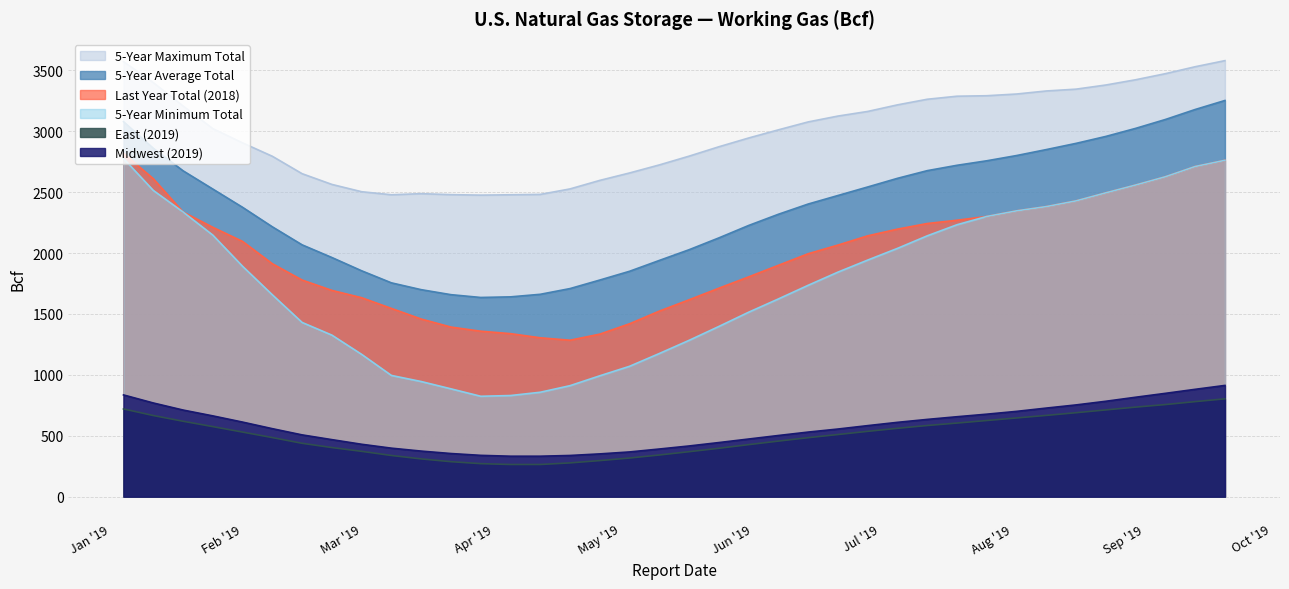

Is the value of 5-Year Maximum Total at 2019-01-18 greater than the value of 5-Year Average Total at 2019-06-21?

Yes